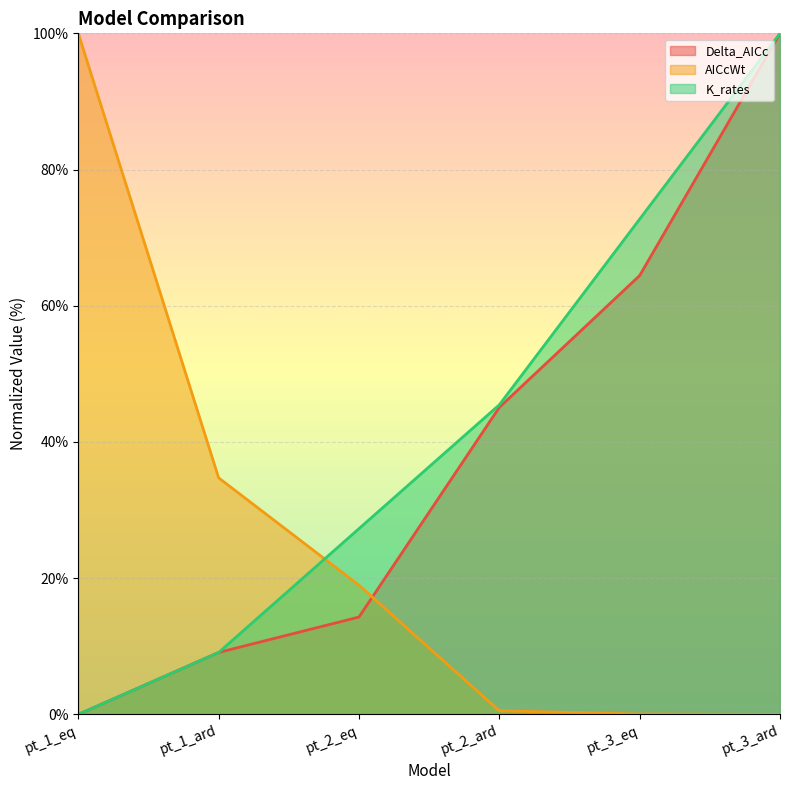

At pt_1_ard, list the series in order from largest to smallest.

AICcWt, Delta_AICc, K_rates